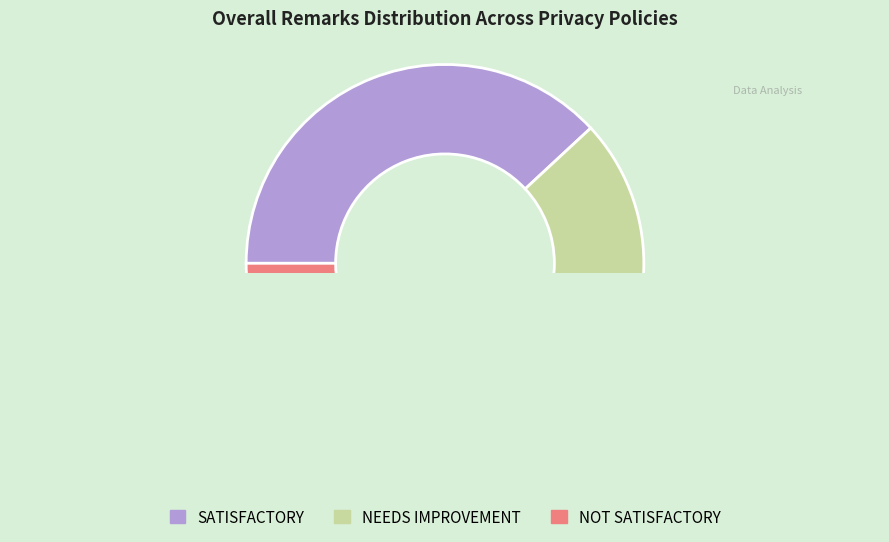

What is the smallest slice in the pie chart?

NOT SATISFACTORY